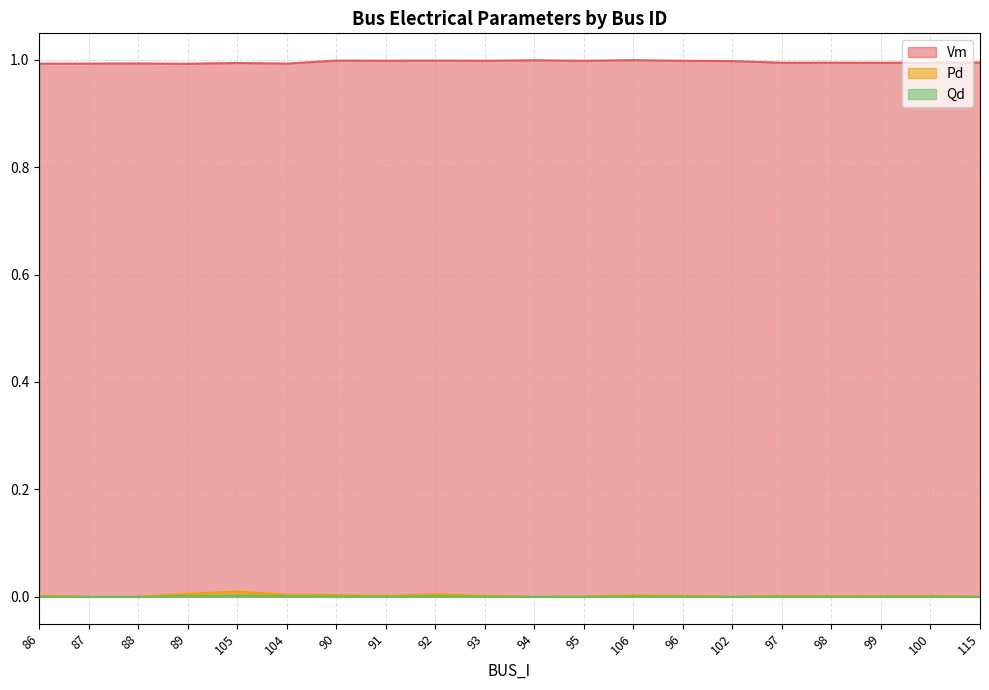

What is the label of the 10th point from the right?

94